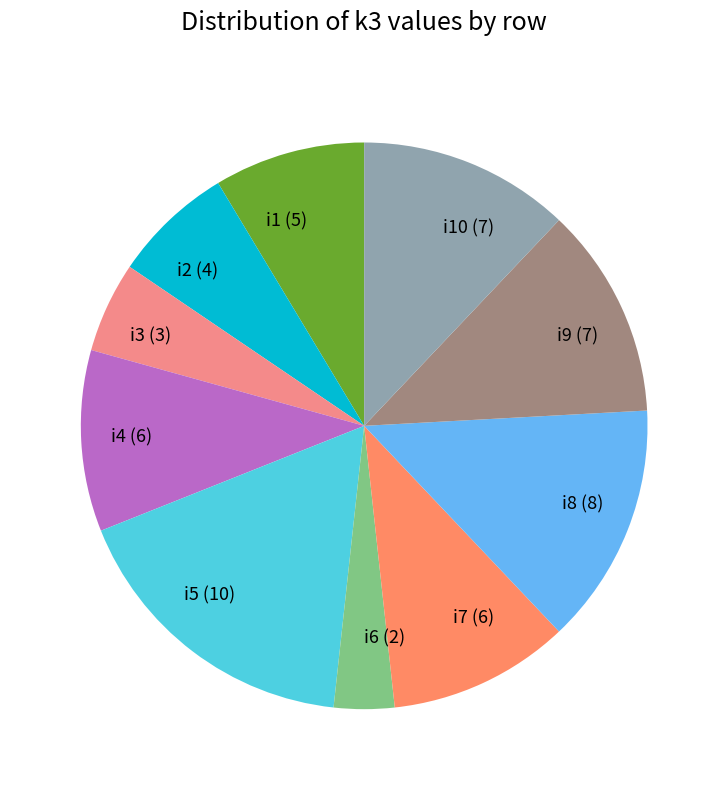

Combined, do i9 (7) and i3 (3) account for over 50%?

No